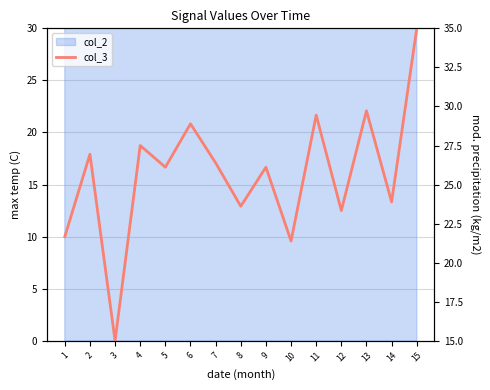

What is the greatest value displayed?

35.0